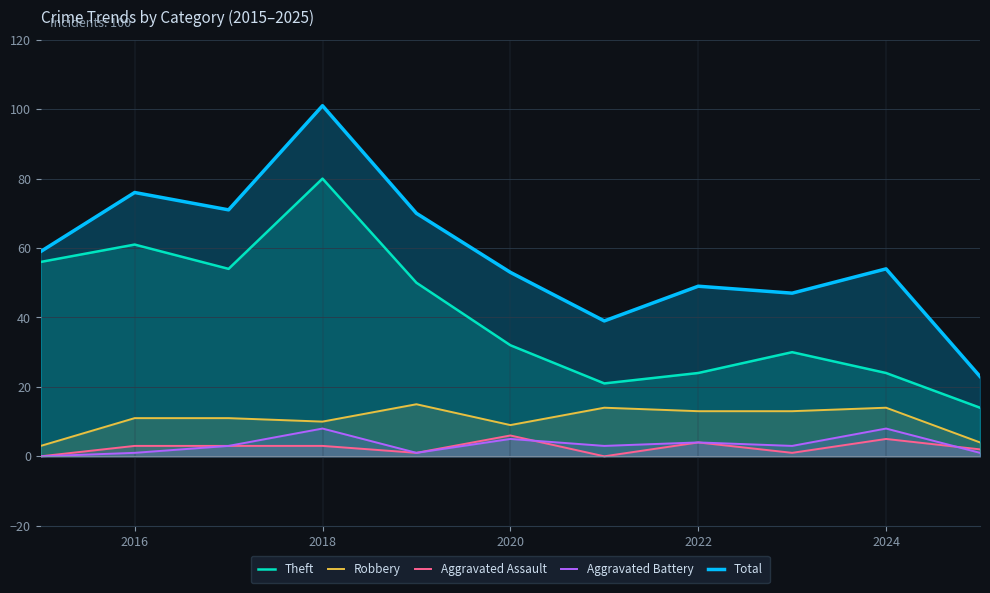

What is the approximate value of Aggravated Assault at 2020?

6